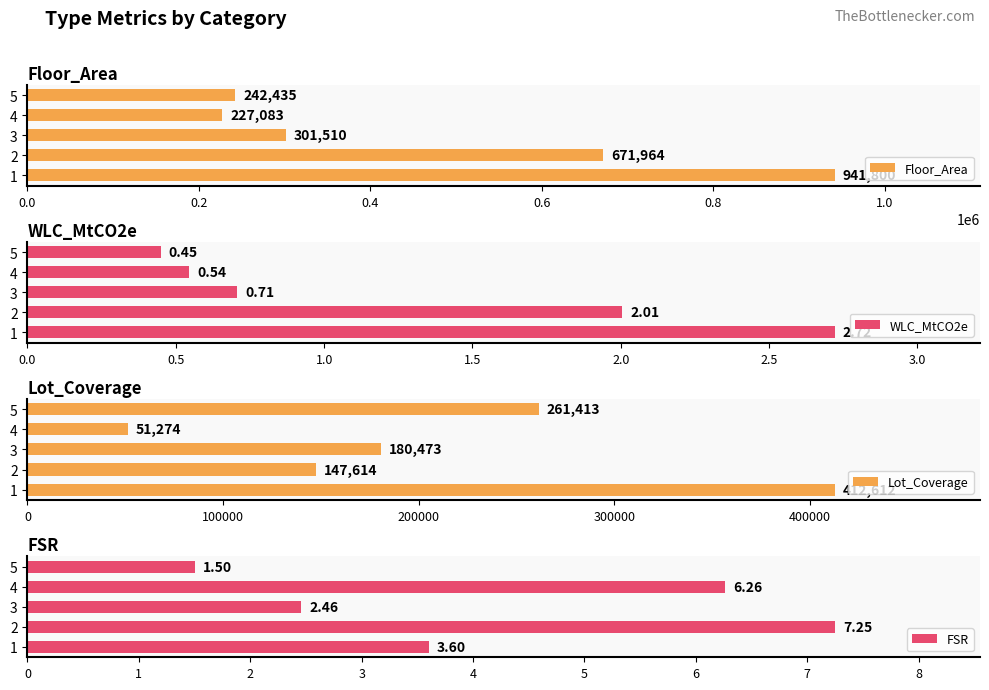

How many data points in Lot_Coverage are above 180473?

3